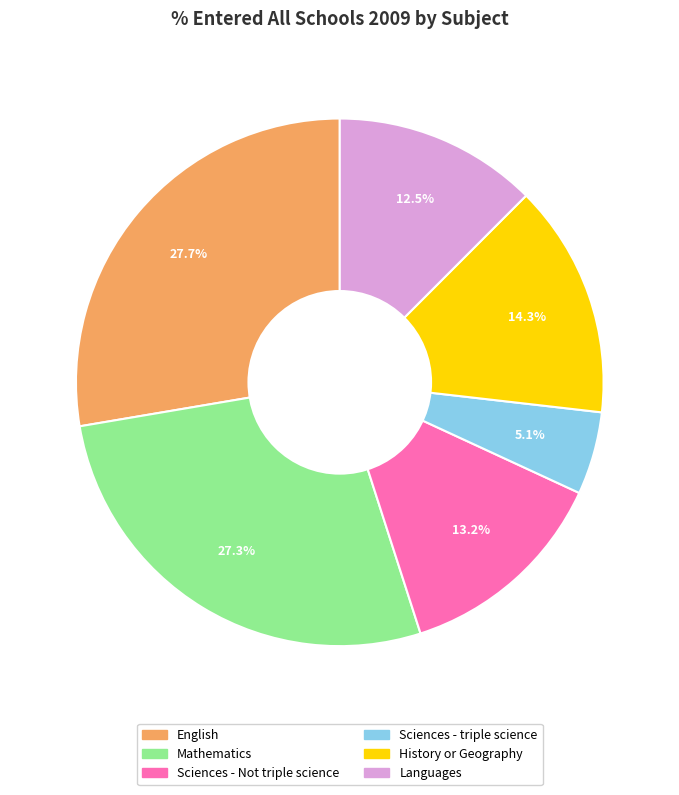

Is the sum of English and Mathematics greater than half?

Yes